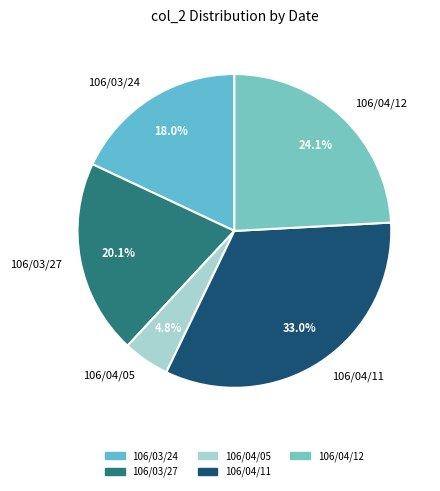

Which category has the smallest portion of the pie?

106/04/05